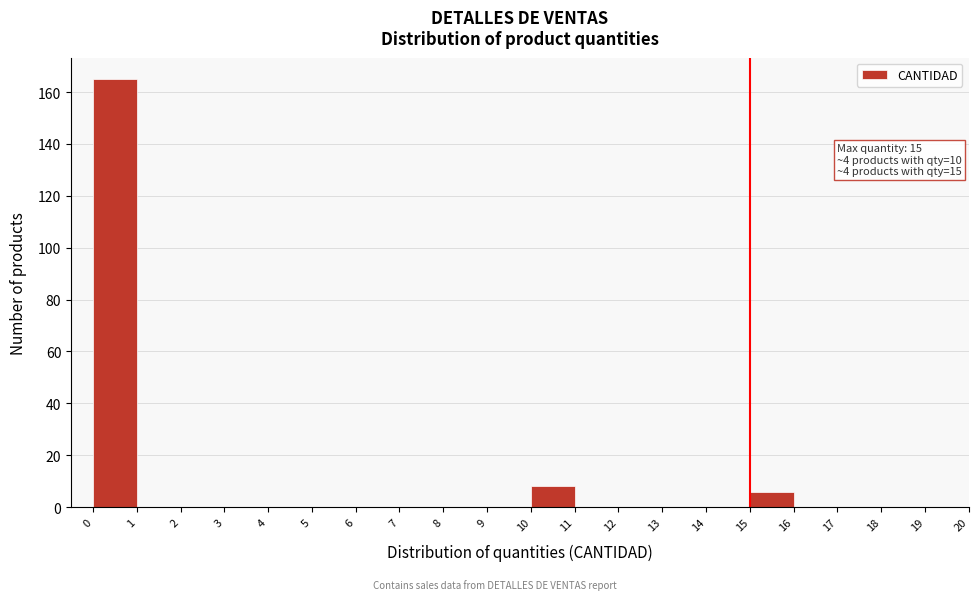

Over which range of the x-axis is the bar tallest?

0 to 1